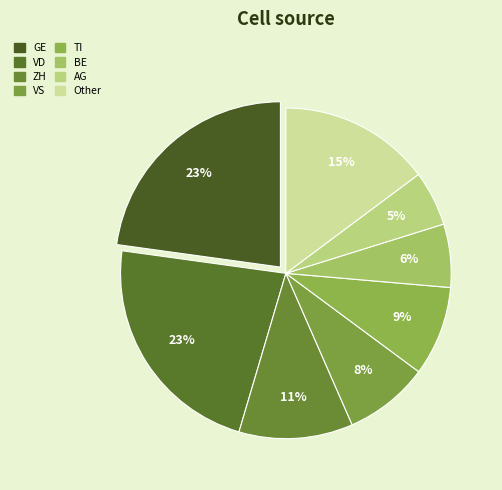

To the nearest percent, what percentage of the pie is VS?

8%